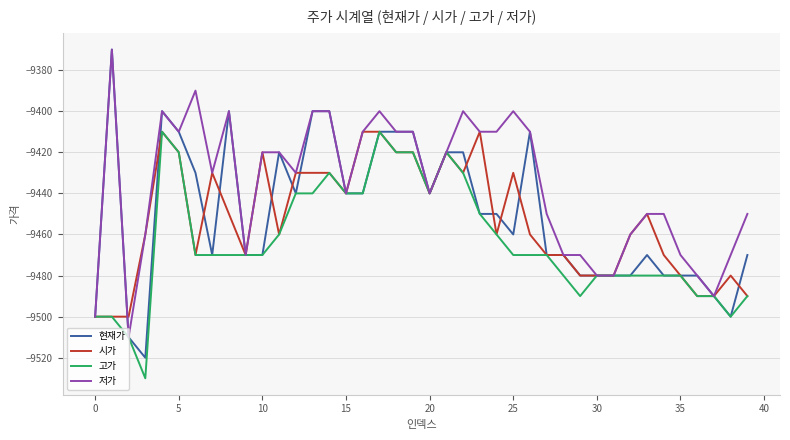

True or false: 시가 has more than 1 interior local peaks.

True